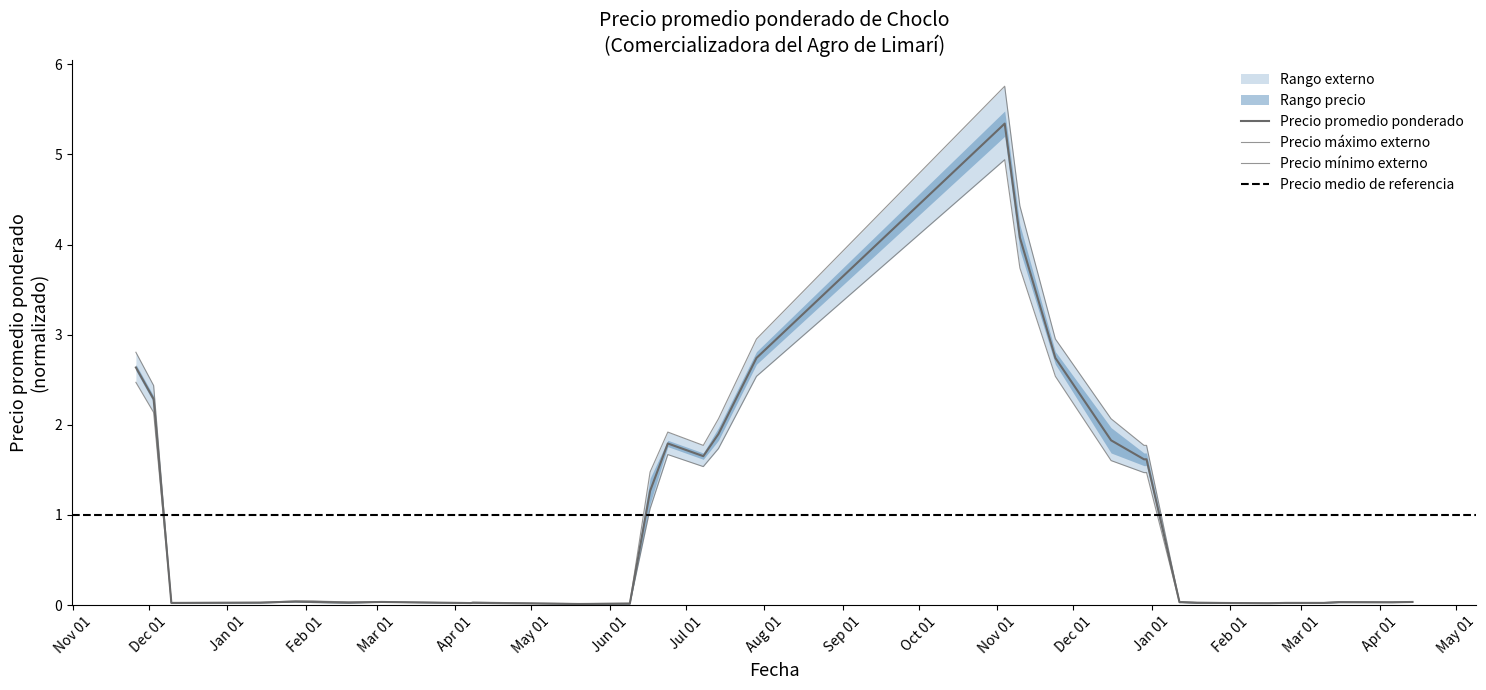

What is the total value across all series at 2020-12-10?

0.1